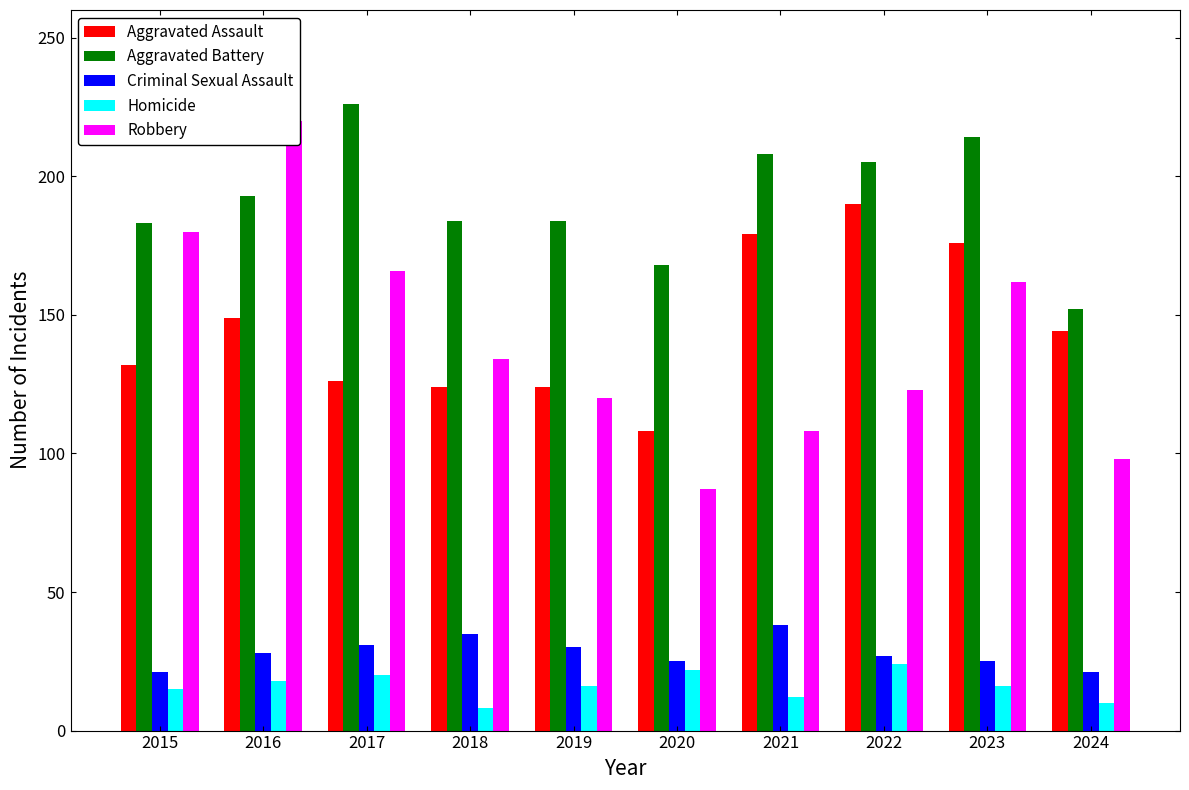

Where is Homicide nearest to the value 16?

2019